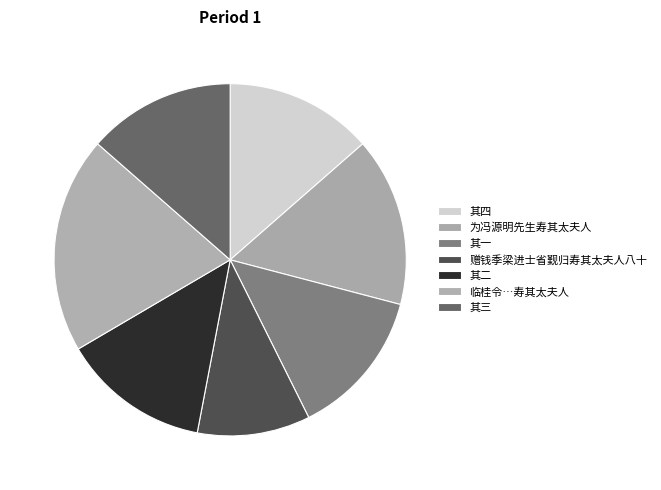

How many slices are in this pie chart?

7